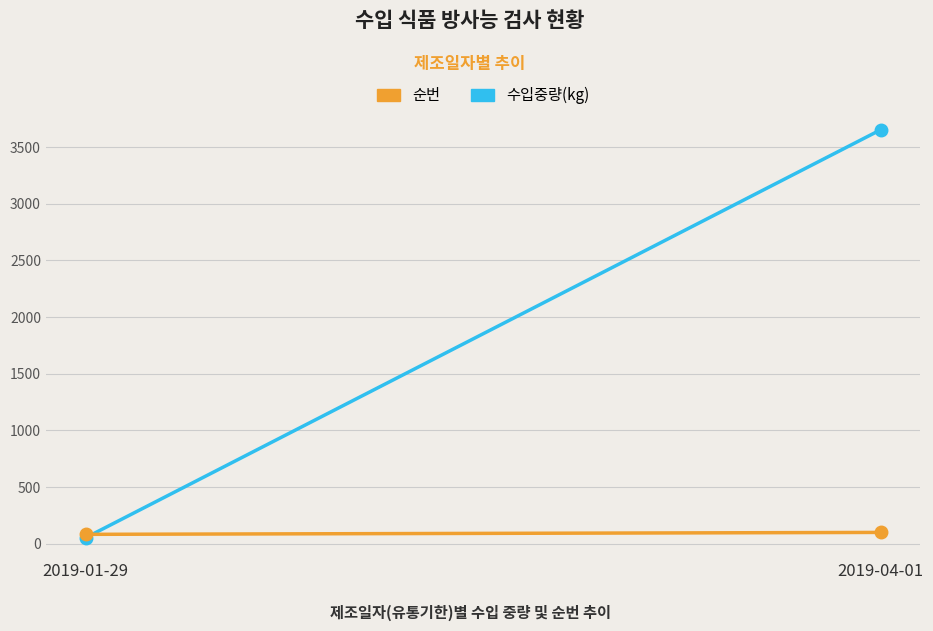

At which label is 순번 closest to 92?

2019-01-29